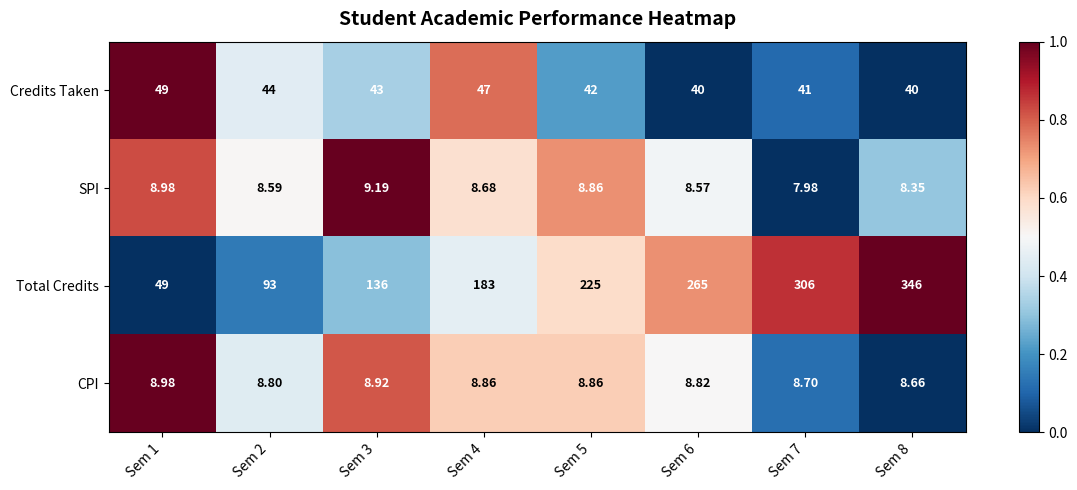

Which series has the widest spread of values?

Total Credits